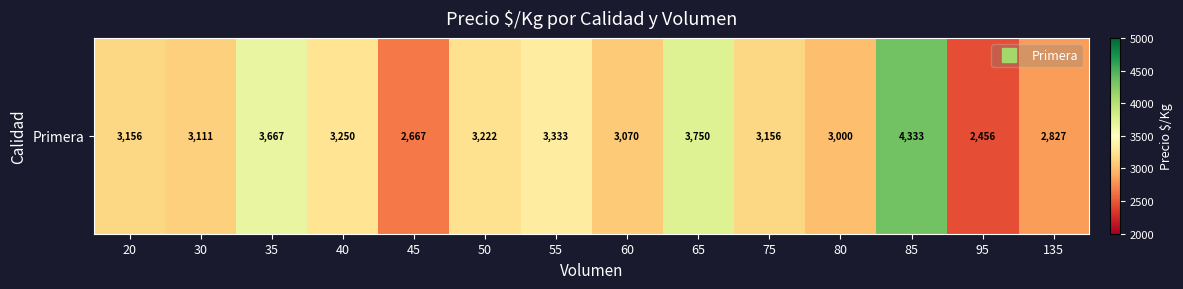

At which label does the data first exceed 3156?

35